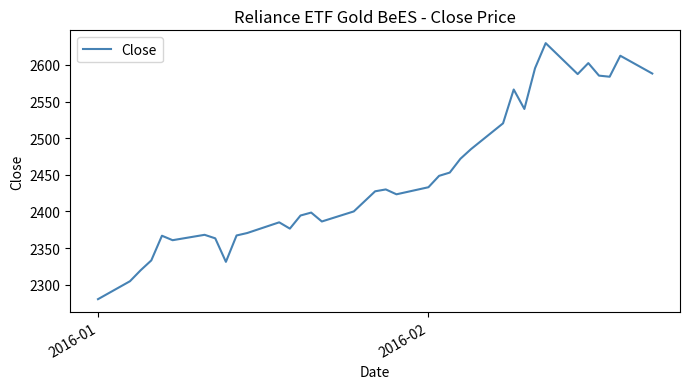

What is the difference between the maximum and minimum values?

349.5